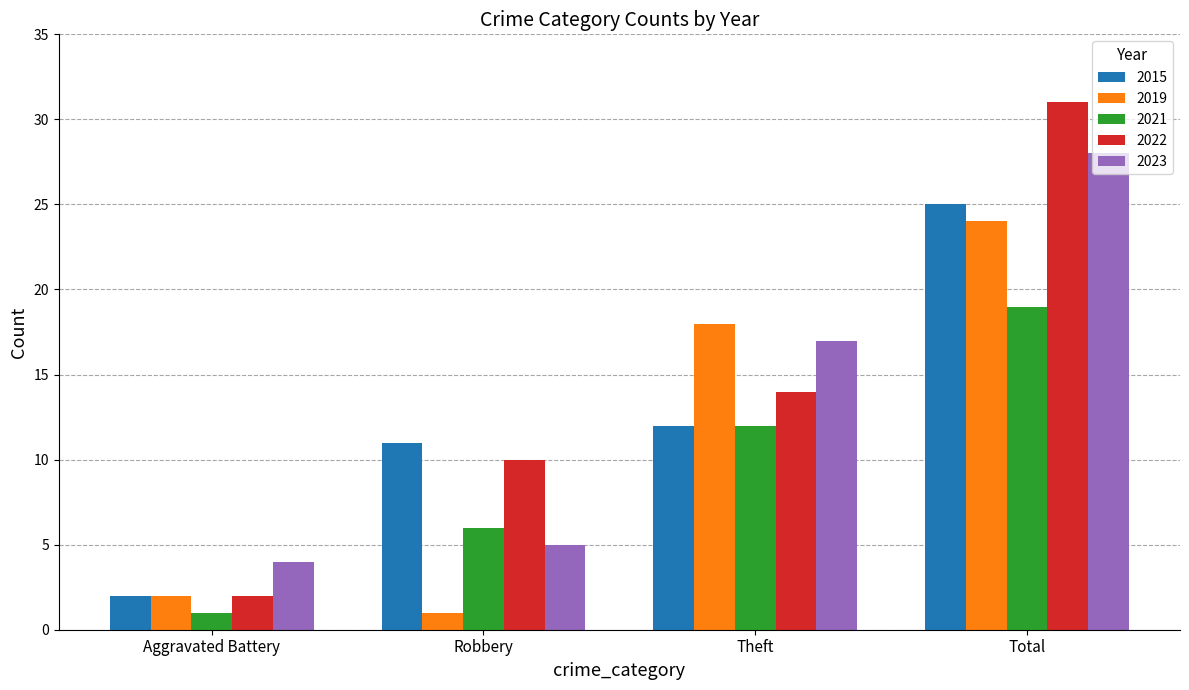

What is the sum of all 2023 values?

54